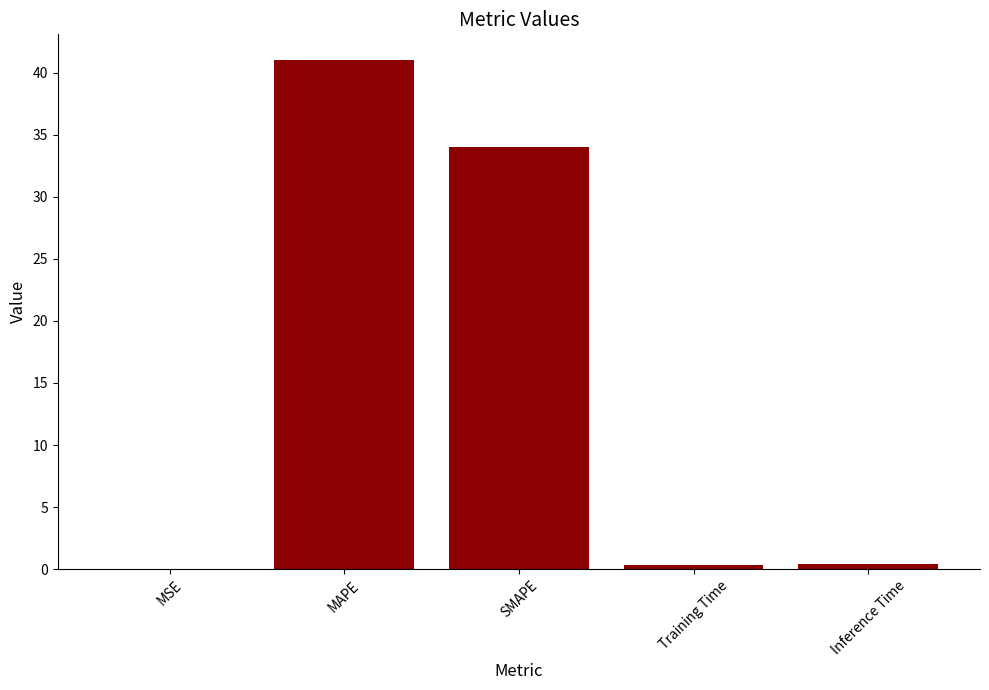

What is the change in value from MSE to SMAPE?

+34.0